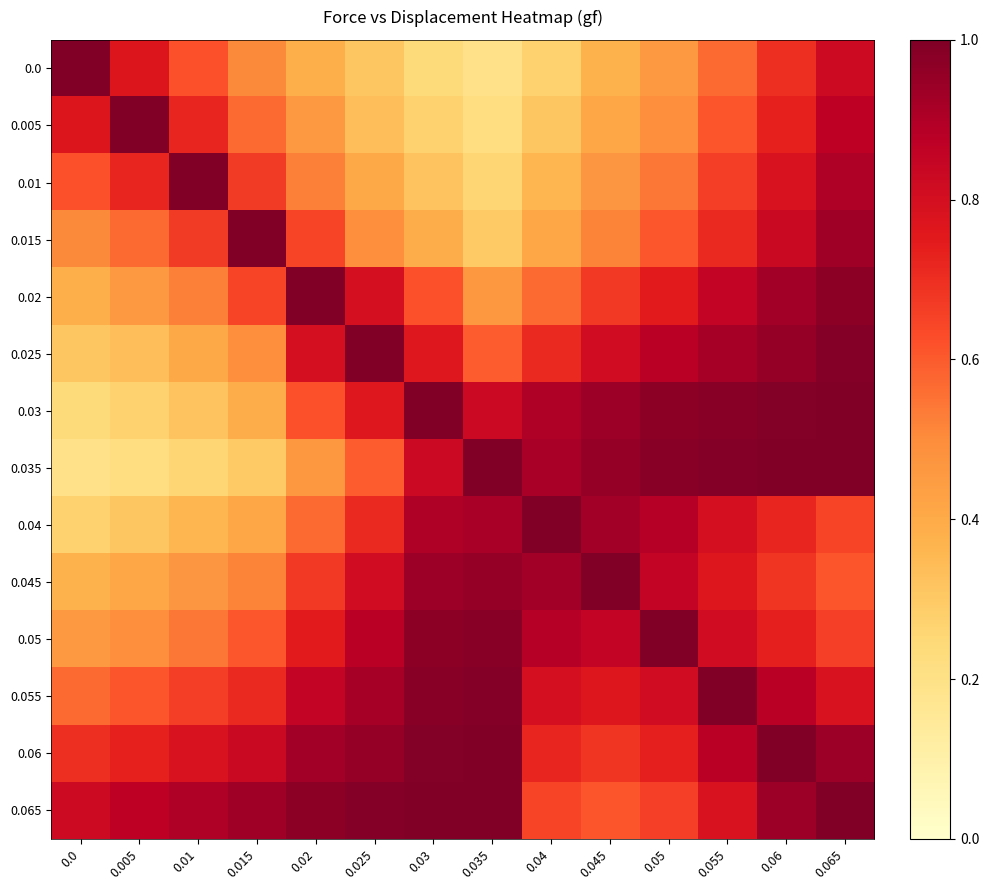

What is the difference between the highest and lowest values at 0.01?

0.7